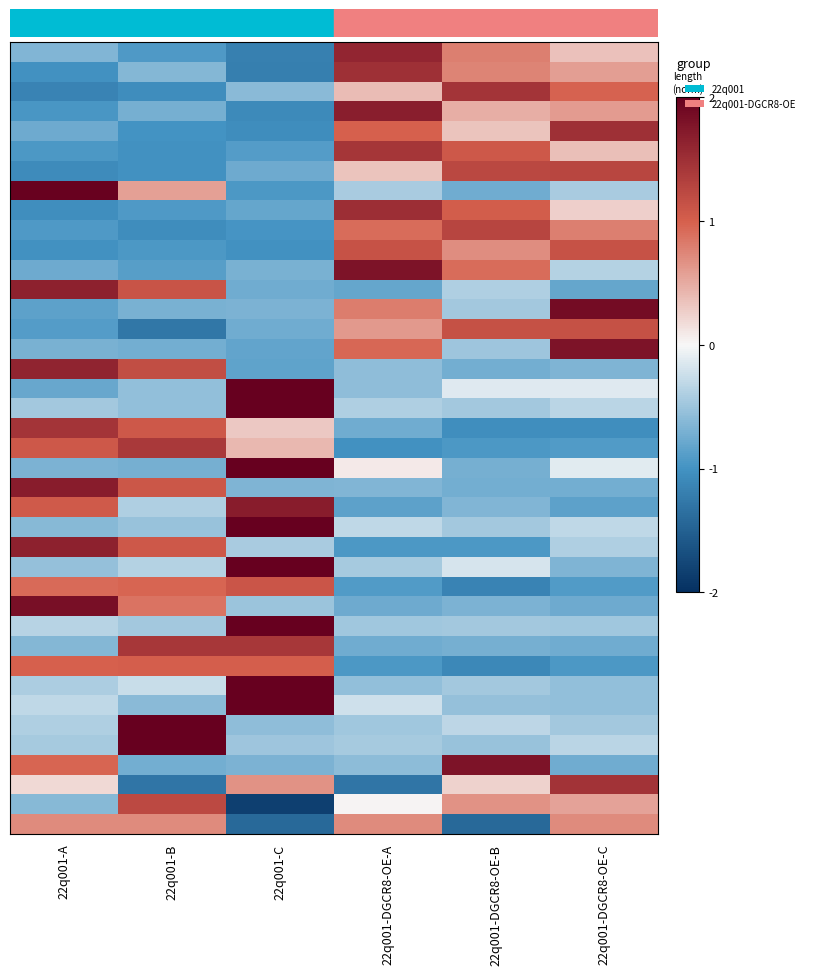

How many data points does each series have?

6